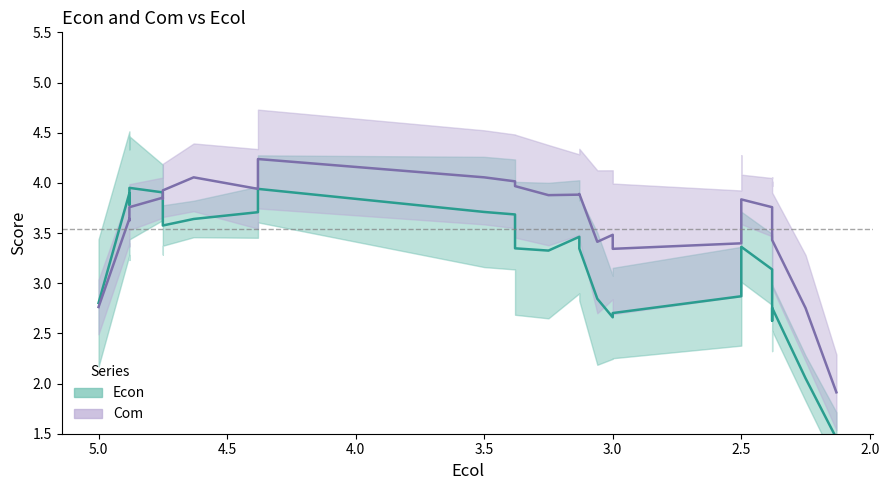

True or false: Econ has more than 2 interior local peaks.

True